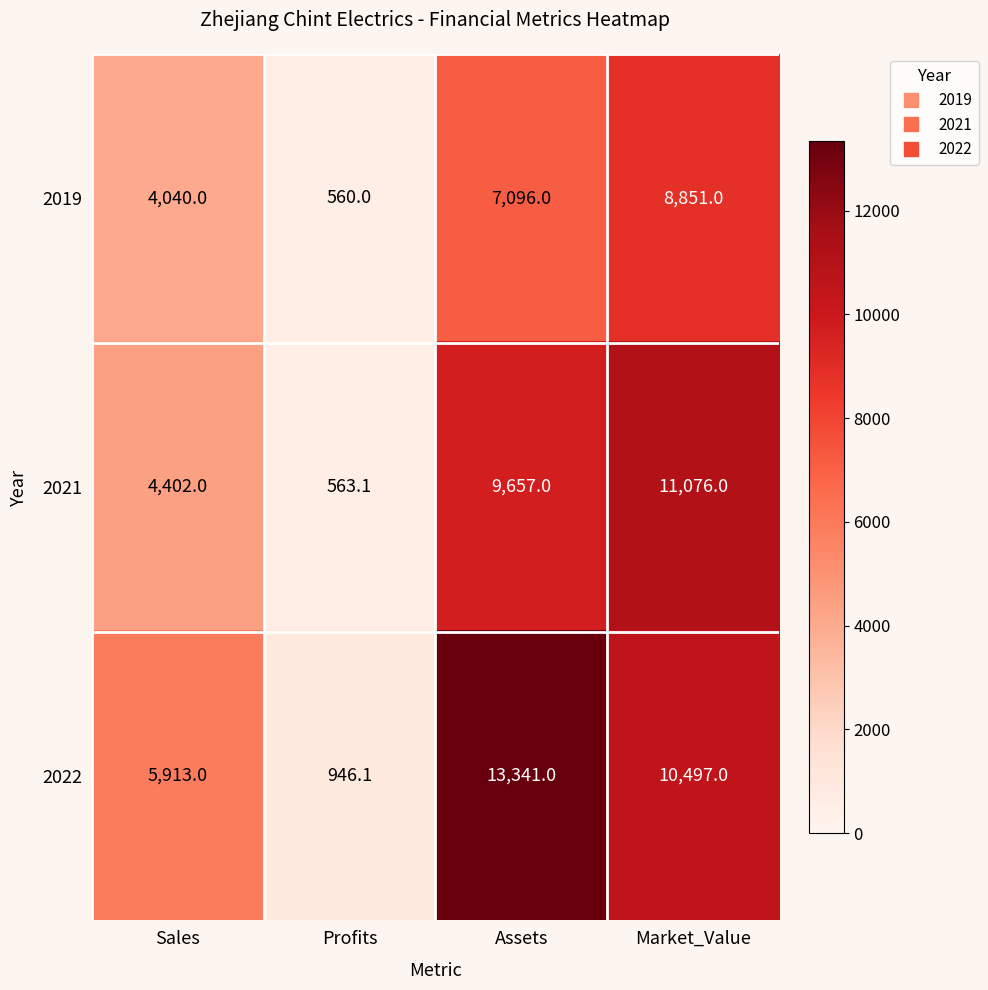

What is the sum of all 2019 values?

20547.0